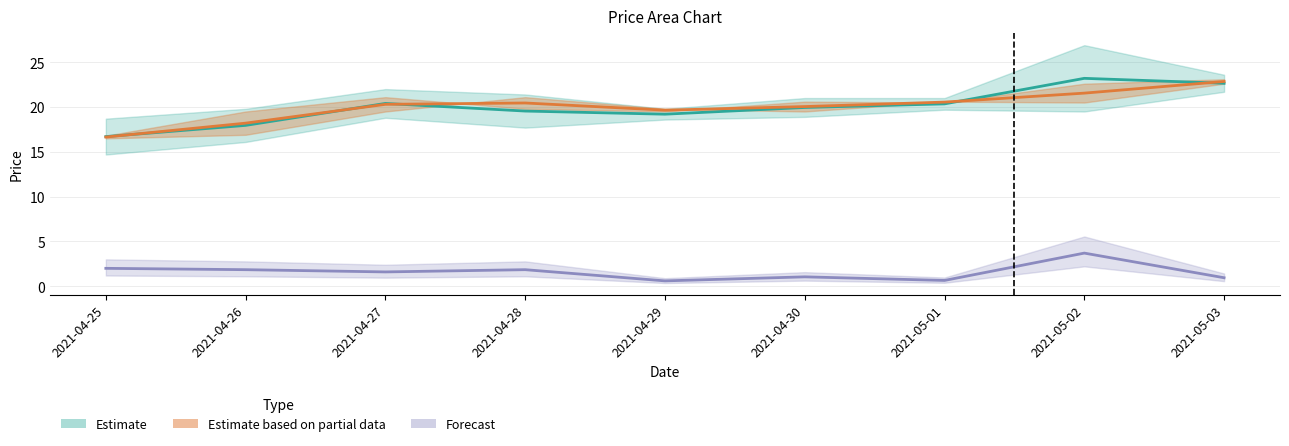

At which category is the sum across all series the highest?

2021-05-02